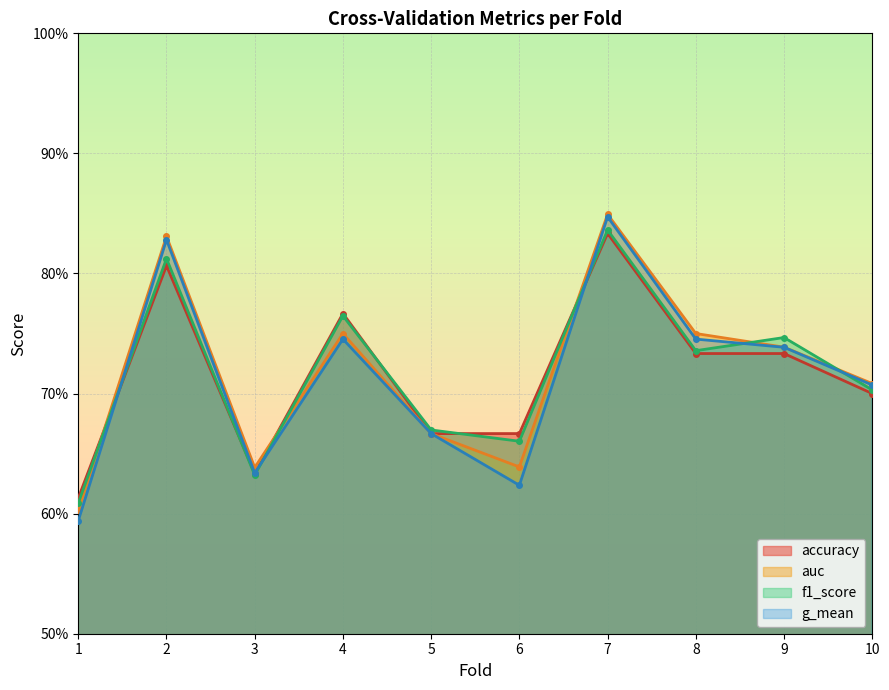

Reading left to right, transcribe all the data shown in this chart.

accuracy: 1=0.6	2=0.8	3=0.6	4=0.8	5=0.7	6=0.7	7=0.8	8=0.7	9=0.7	10=0.7
auc: 1=0.6	2=0.8	3=0.6	4=0.8	5=0.7	6=0.6	7=0.8	8=0.8	9=0.7	10=0.7
f1_score: 1=0.6	2=0.8	3=0.6	4=0.8	5=0.7	6=0.7	7=0.8	8=0.7	9=0.7	10=0.7
g_mean: 1=0.6	2=0.8	3=0.6	4=0.7	5=0.7	6=0.6	7=0.8	8=0.7	9=0.7	10=0.7